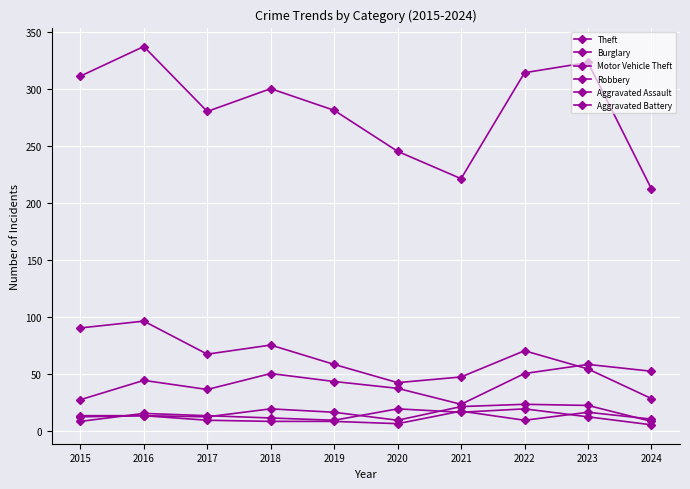

Does the chart have visible grid lines?

Yes